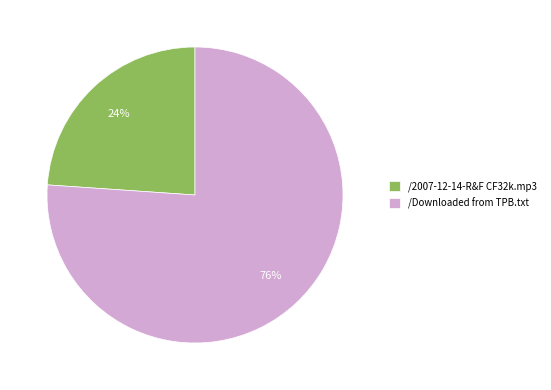

Count the number of slices in the pie.

2